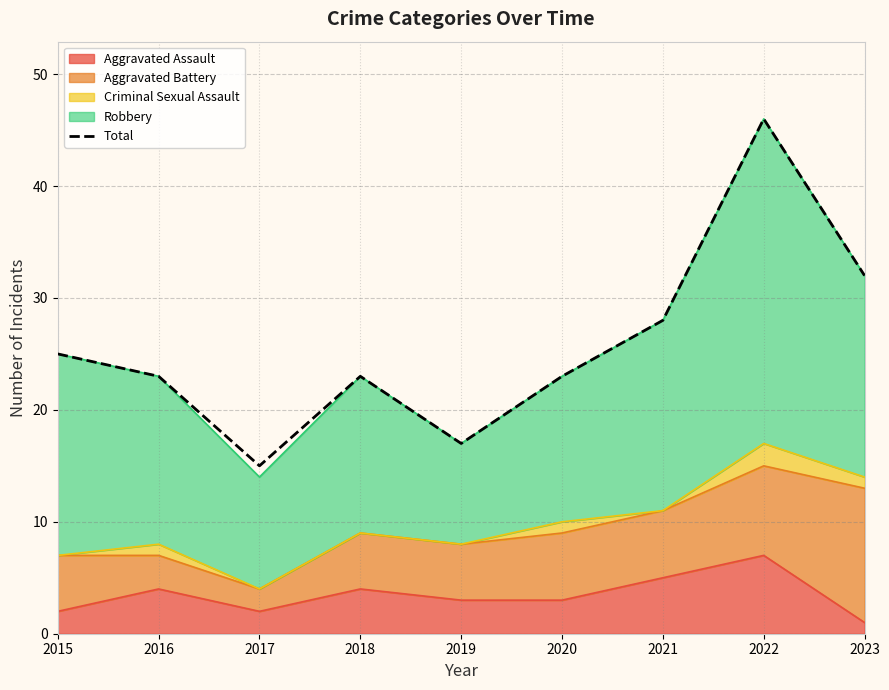

Does the chart have visible grid lines?

Yes